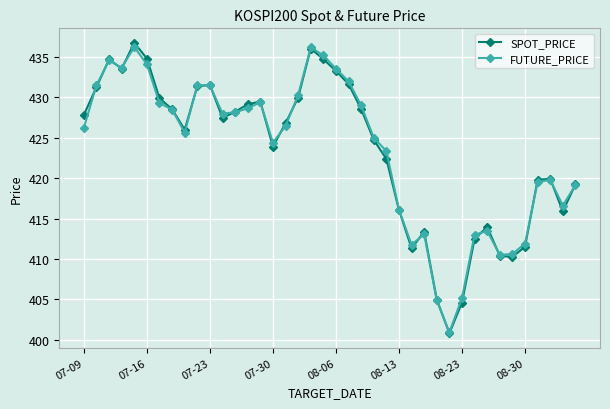

True or false: SPOT_PRICE has more than 2 interior local peaks.

True